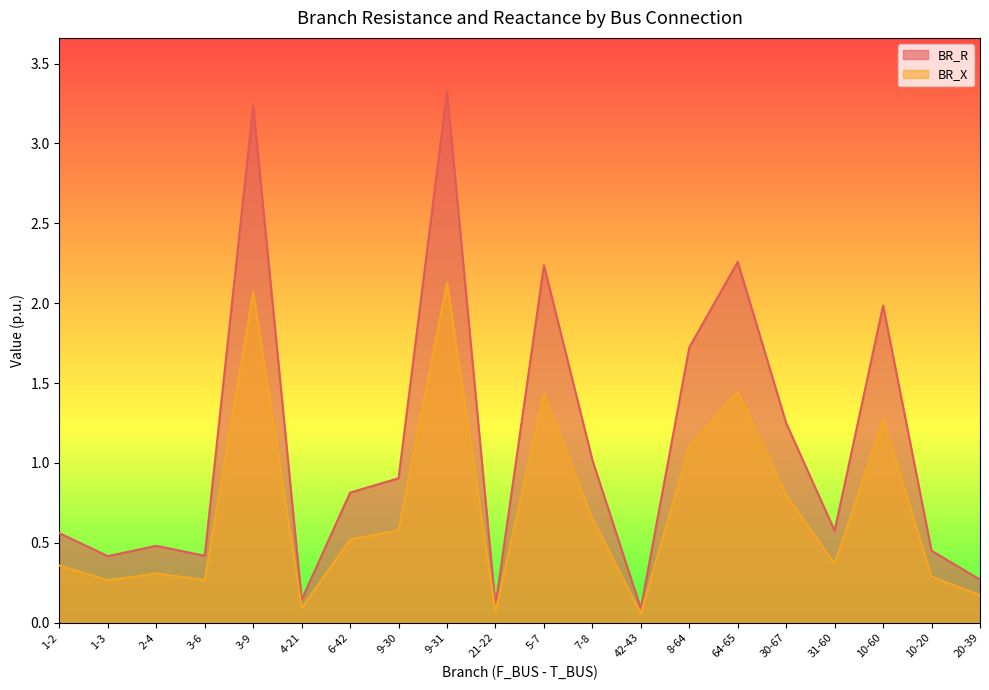

Reading left to right, extract all data points from this chart.

BR_R: 0.6	0.4	0.5	0.4	3.2	0.1	0.8	0.9	3.3	0.1	2.2	1.0	0.1	1.7	2.3	1.2	0.6	2.0	0.5	0.3
BR_X: 0.4	0.3	0.3	0.3	2.1	0.1	0.5	0.6	2.1	0.1	1.4	0.7	0.1	1.1	1.4	0.8	0.4	1.3	0.3	0.2